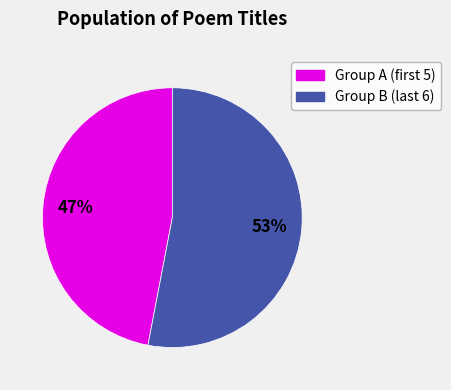

Count the number of slices in the pie.

2